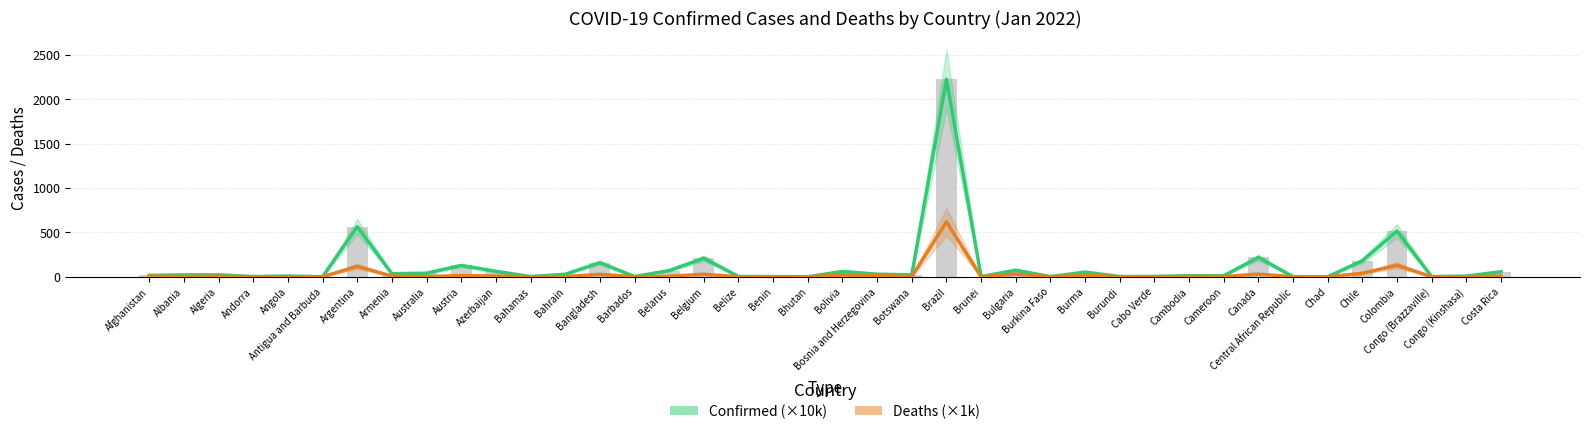

At which category does the chart reach its minimum across all series?

Bhutan